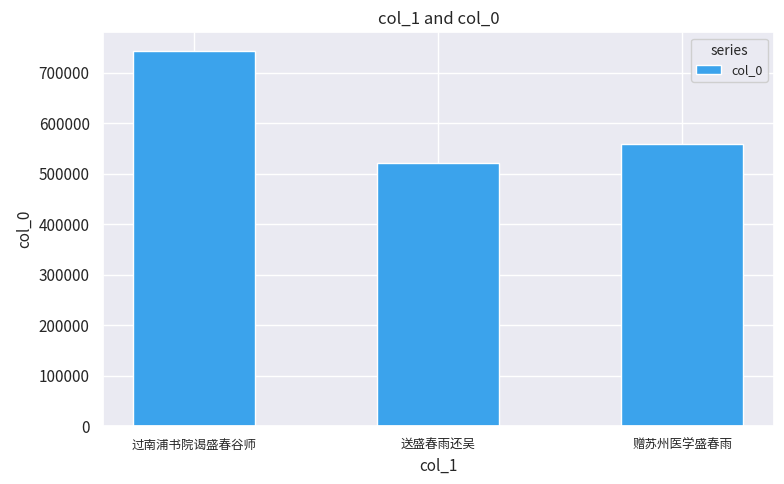

Which category has the highest value across all series?

过南浦书院谒盛春谷师